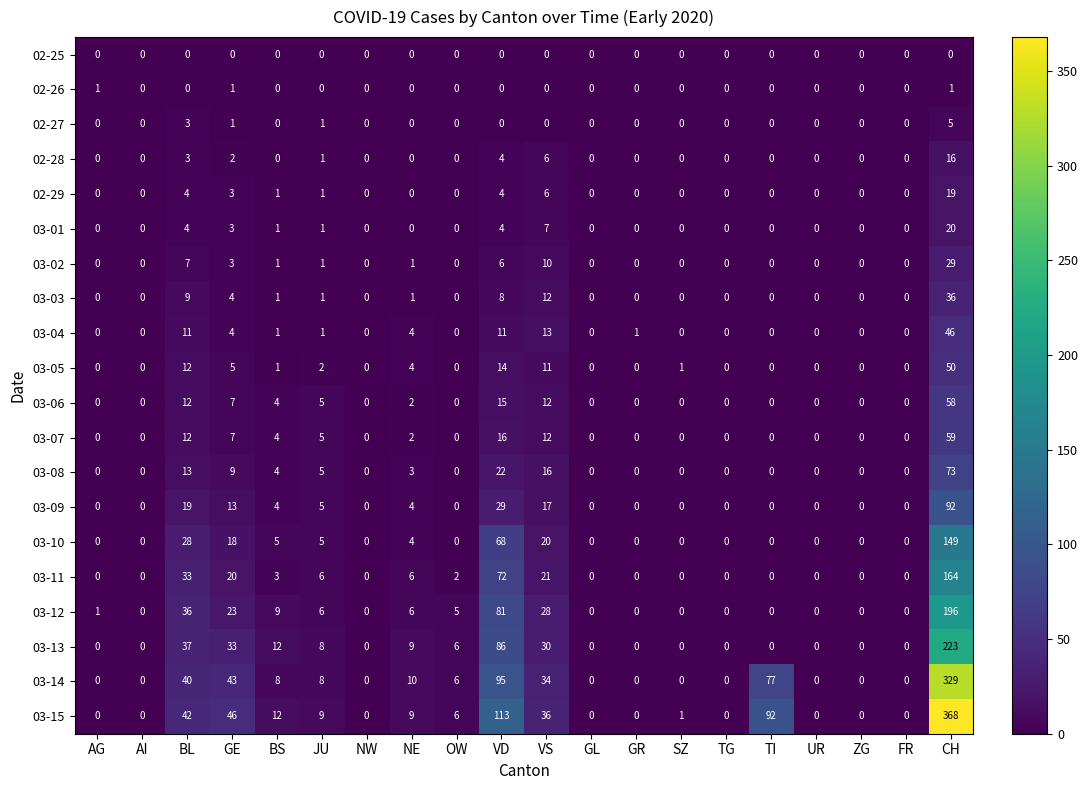

What is the approximate value of 03-14 at VD, to the nearest 10?

100